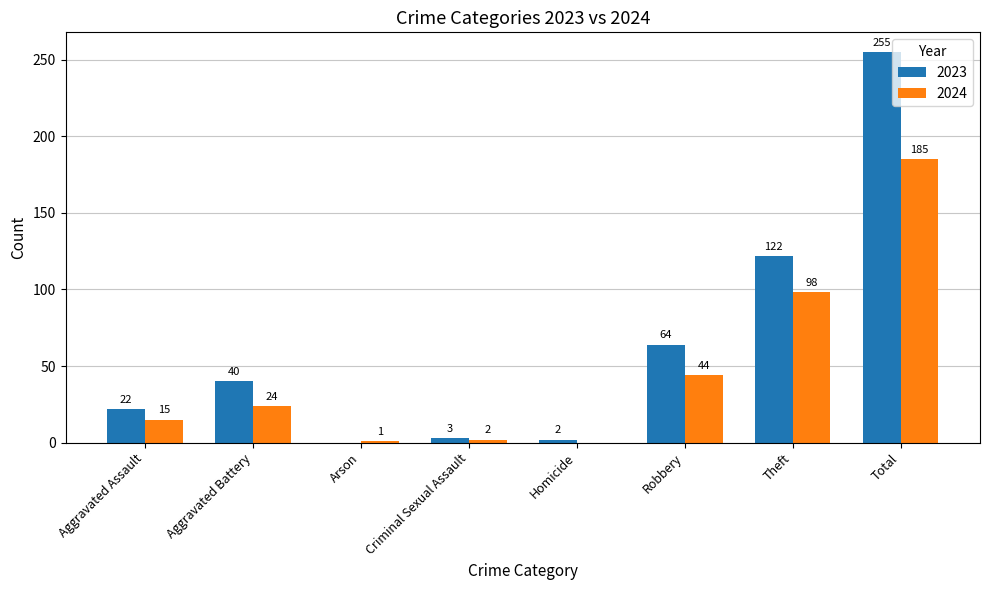

Is it true that 2023 equals 22 at Aggravated Assault?

True